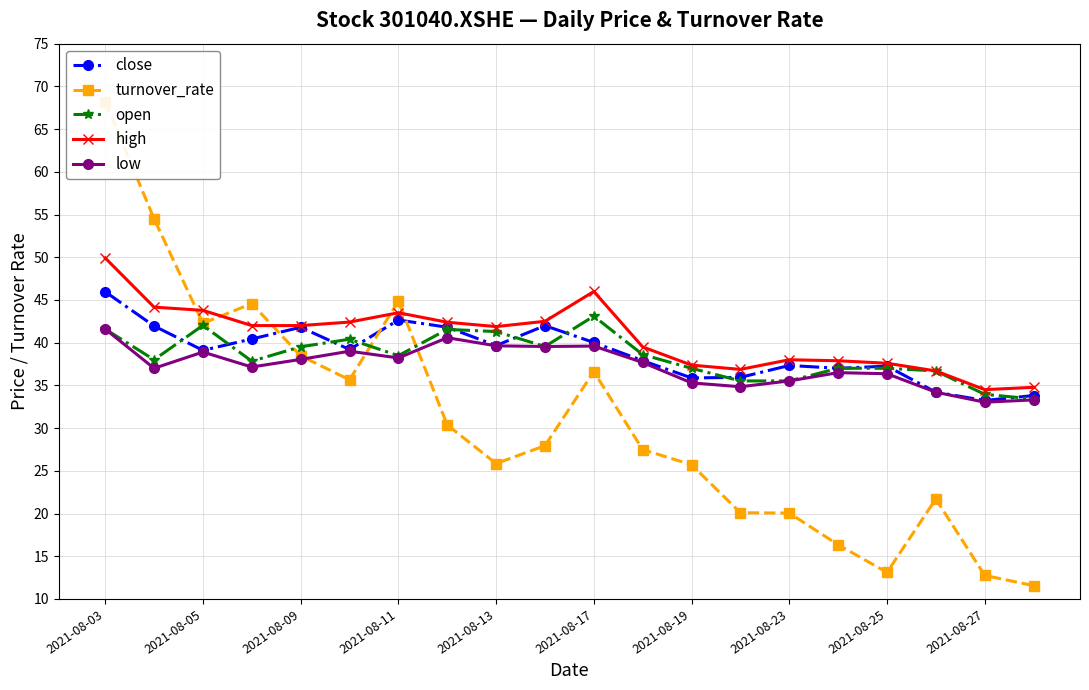

In open, how many points are higher than both neighbors (excluding endpoints)?

4